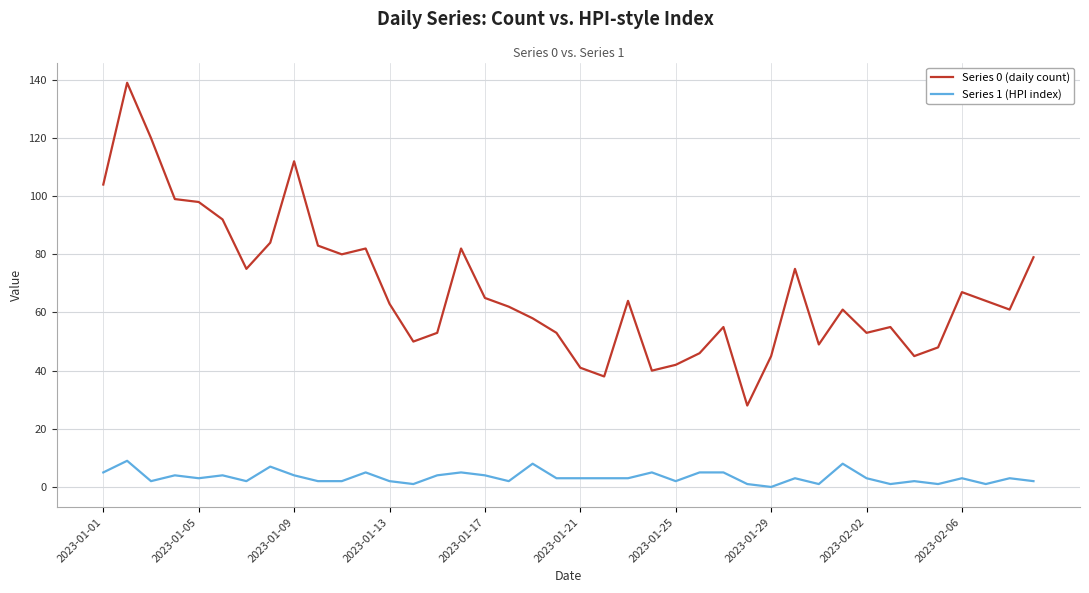

Which series has the widest spread of values?

Series 0 (daily count)